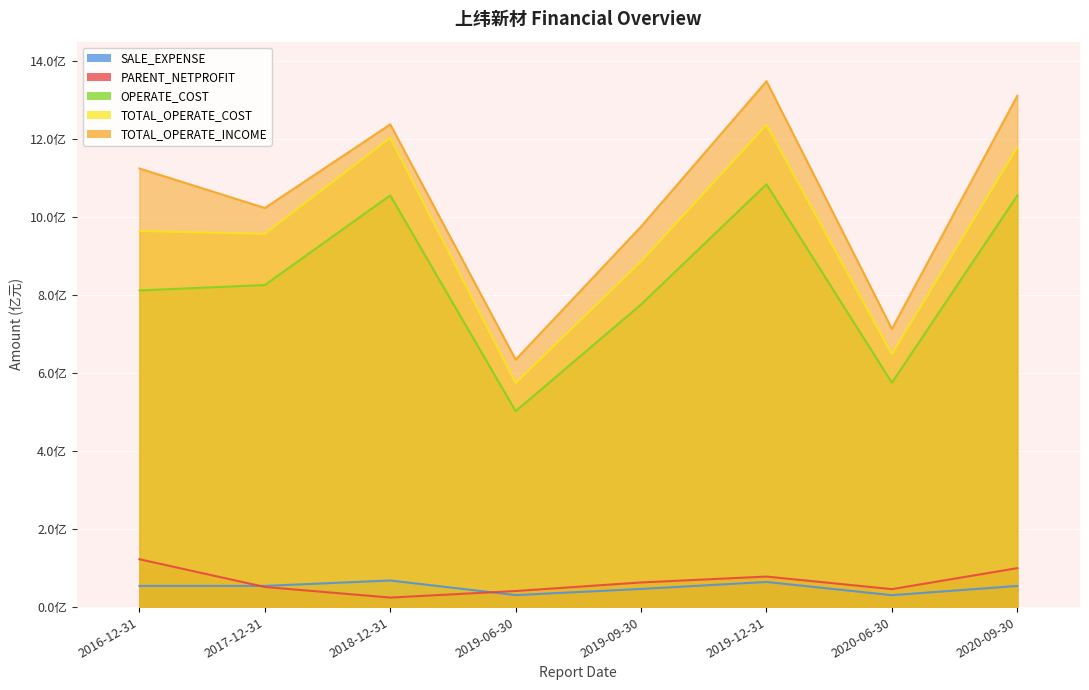

True or false: TOTAL_OPERATE_INCOME and TOTAL_OPERATE_COST intersect in this chart.

False